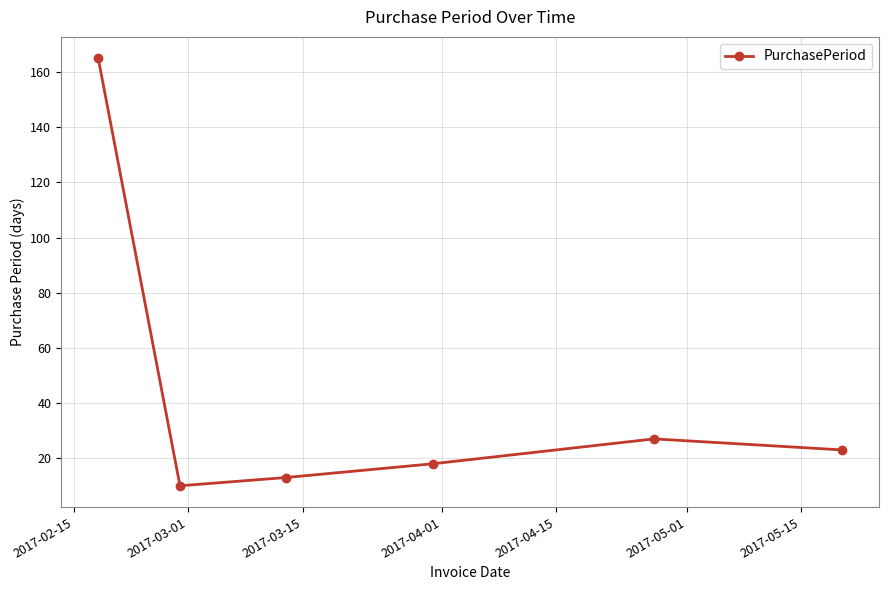

What is the average value?

43